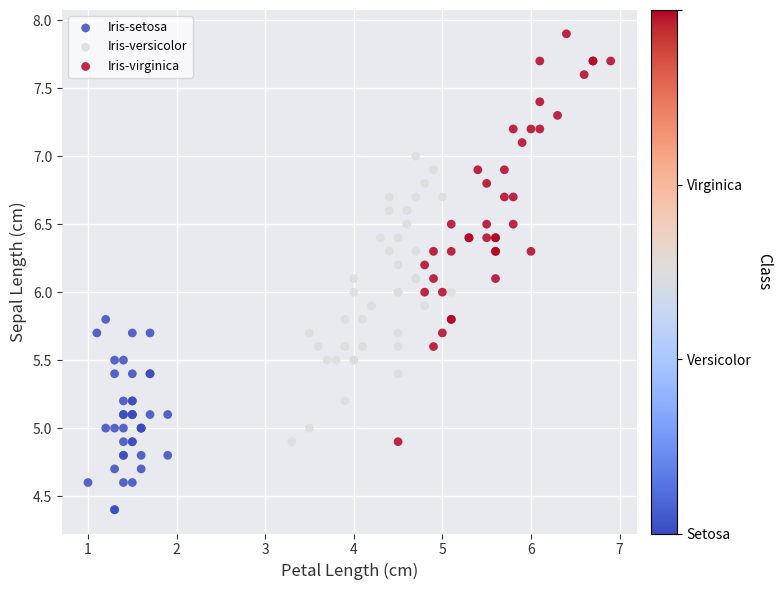

Which series contains the highest Y value?

Iris-virginica